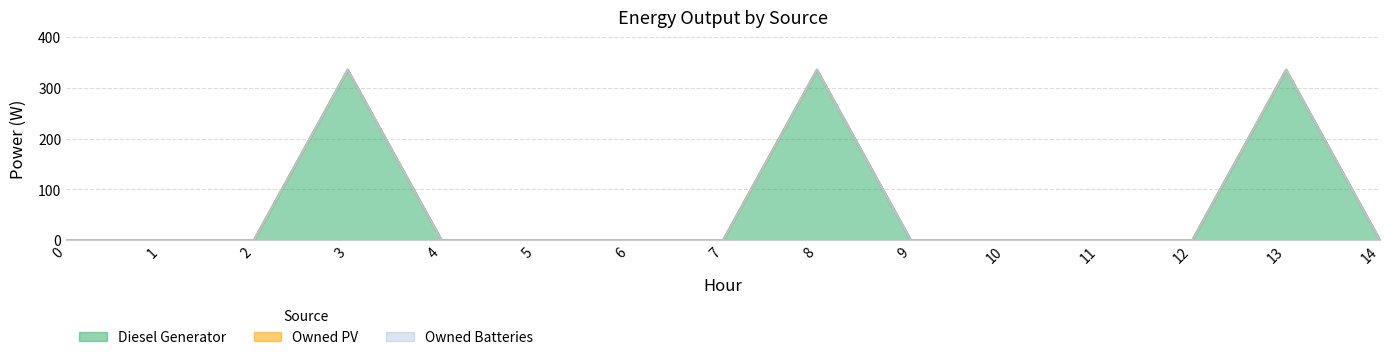

True or false: Owned Batteries and Owned PV intersect in this chart.

False